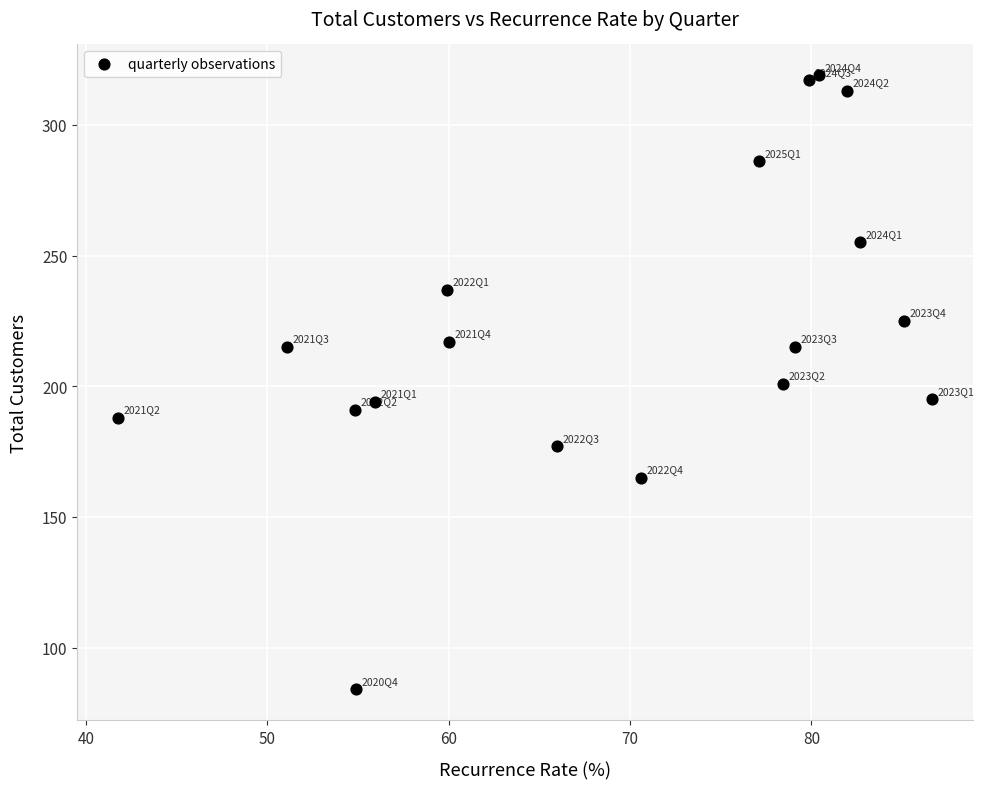

What is the range of Y values (max minus min)?

235